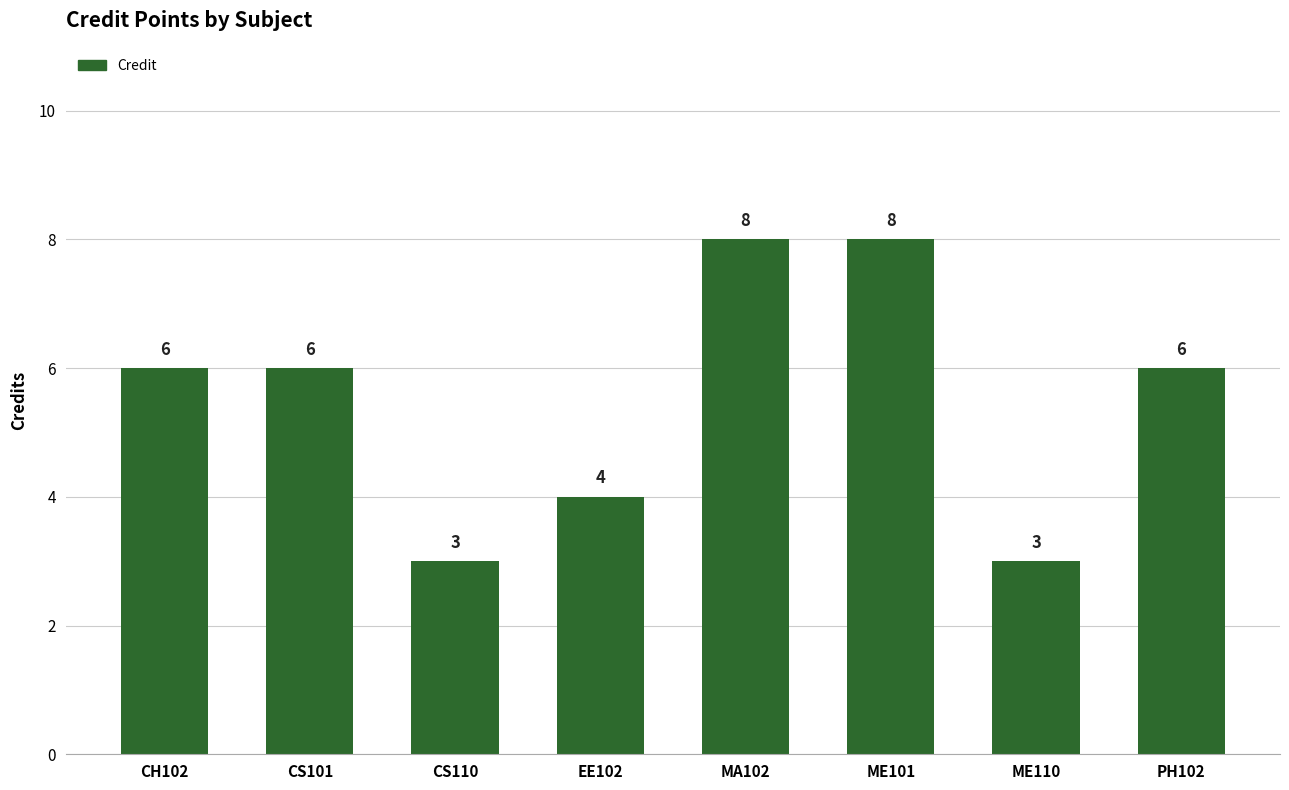

What is the label of the 2nd bar from the right?

ME110